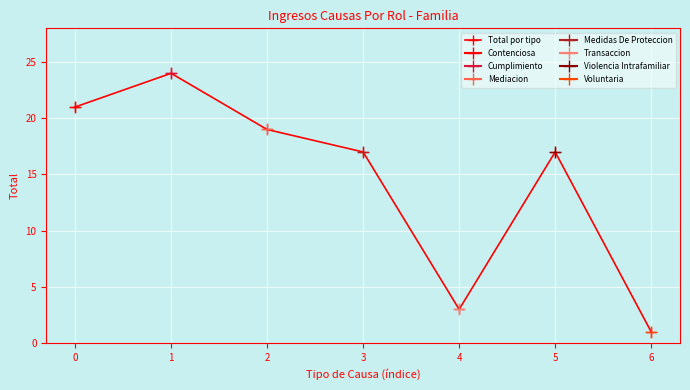

At which label is the value closest to 12?

3